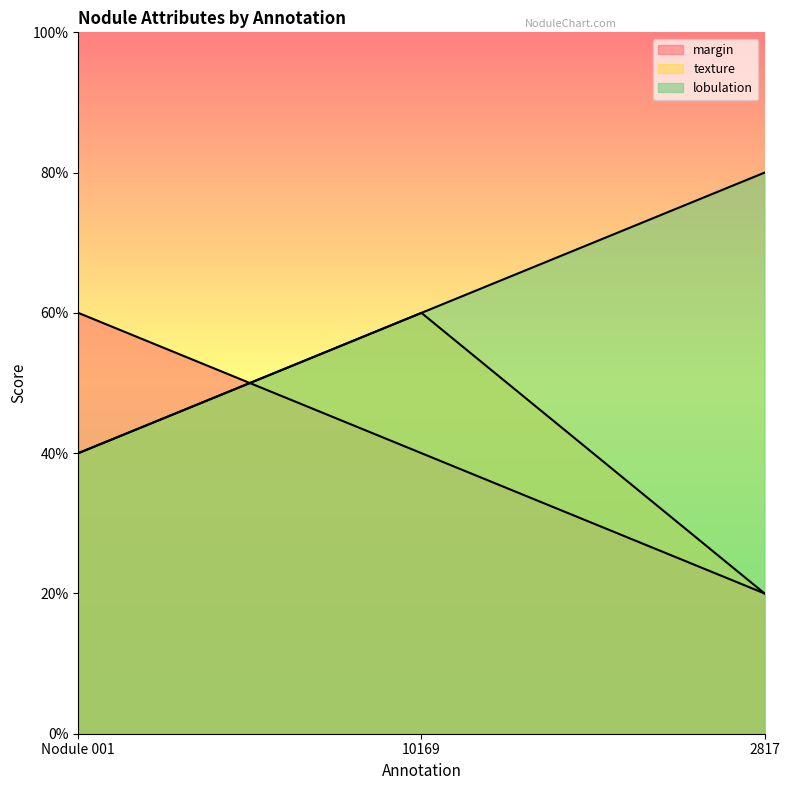

What is the label of the 3rd point from the left?

2817